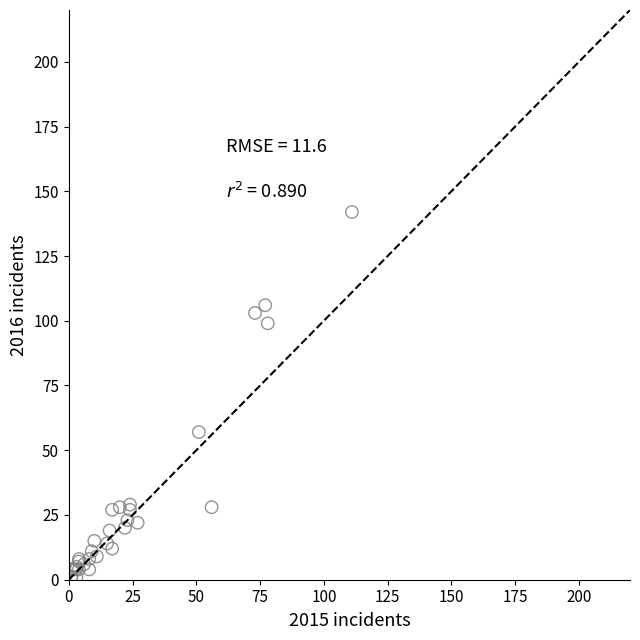

What Y value in the scatter plot is closest to 71?

57